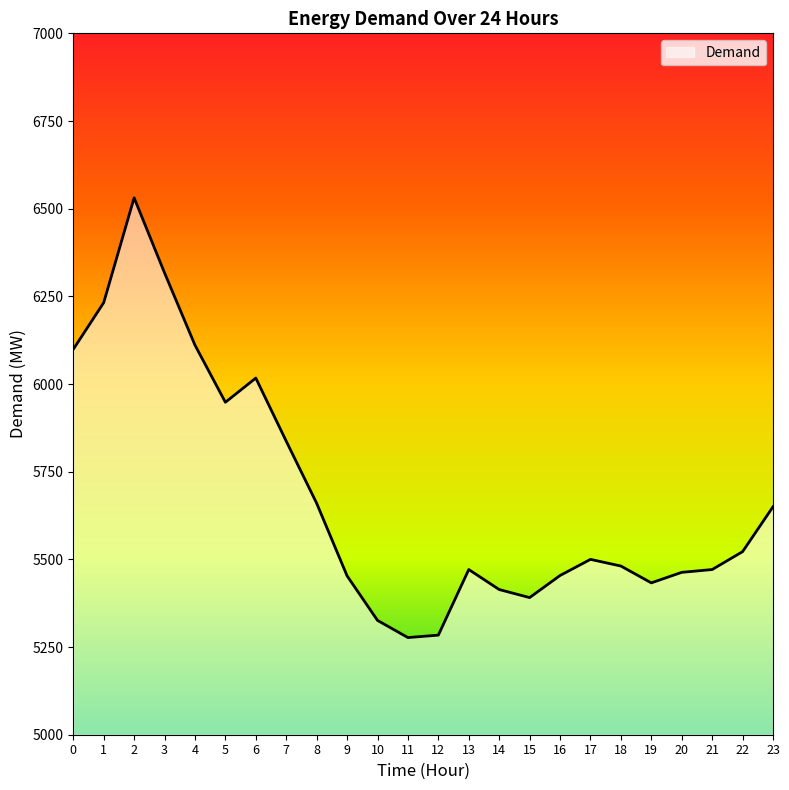

What is the minimum value shown in the chart?

5277